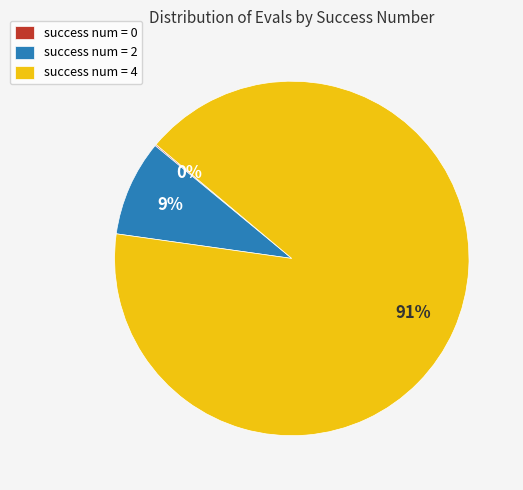

Between success num = 2 and success num = 4, which is larger?

success num = 4